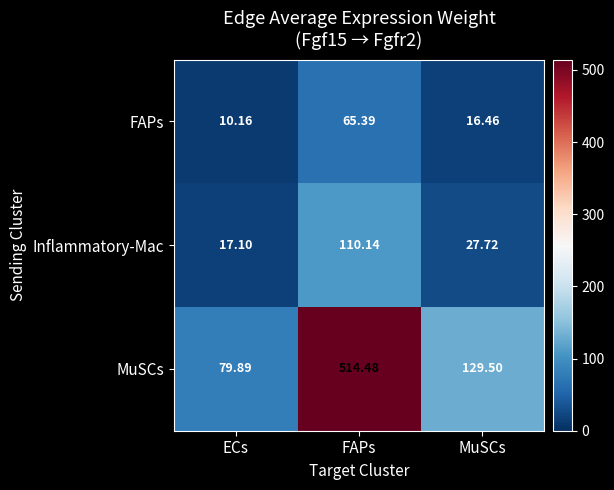

Is the value of Inflammatory-Mac at ECs greater than the value of MuSCs at FAPs?

No